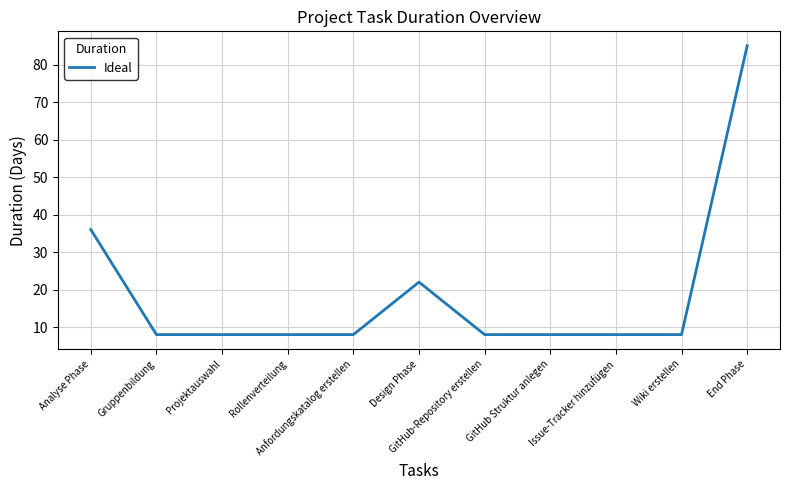

What is the smallest value displayed?

8